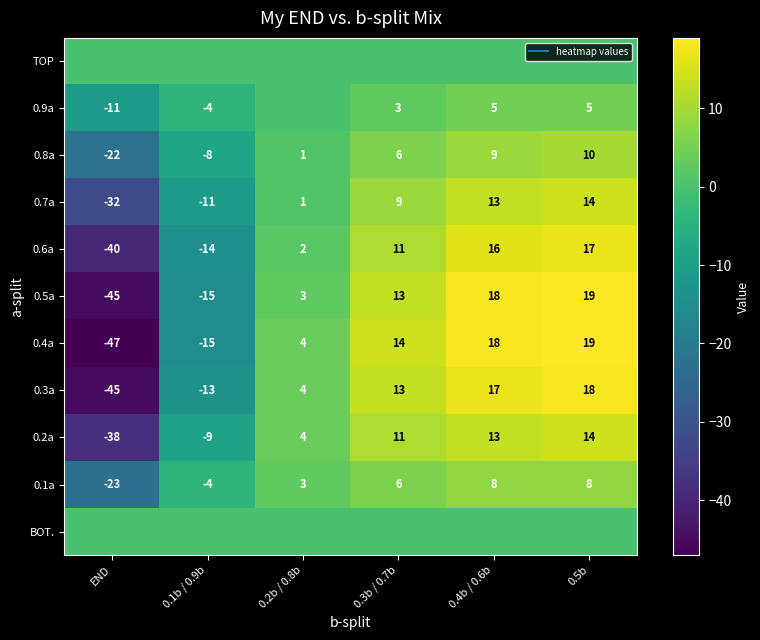

Rank the series at END from lowest to highest value.

0.4a, 0.5a, 0.3a, 0.6a, 0.2a, 0.7a, 0.1a, 0.8a, 0.9a, TOP, BOT.